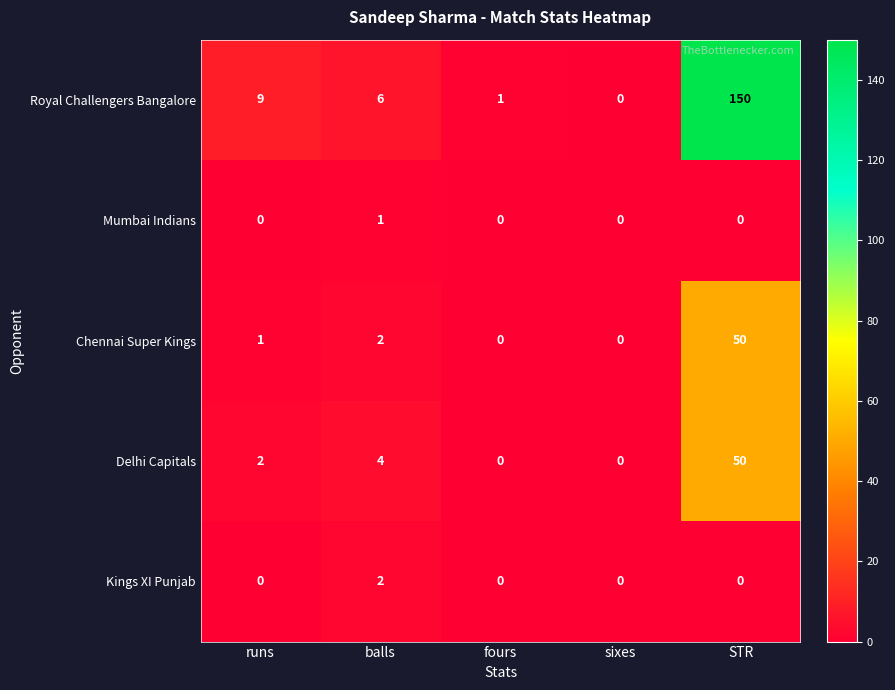

Is it true that Kings XI Punjab equals 0 at fours?

True